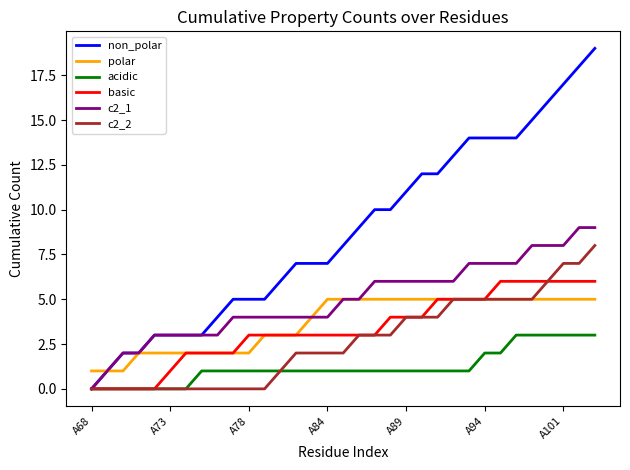

What is the maximum value for polar?

5